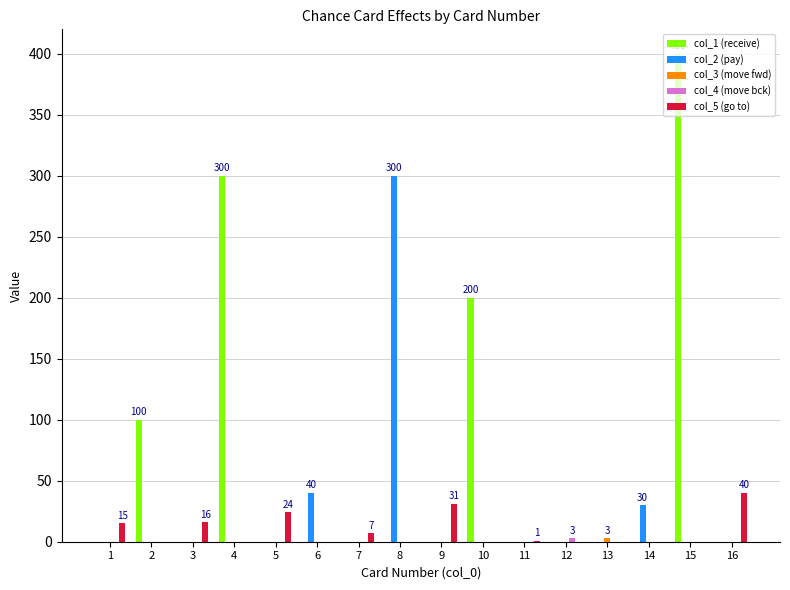

Which category has the highest value across all series?

15